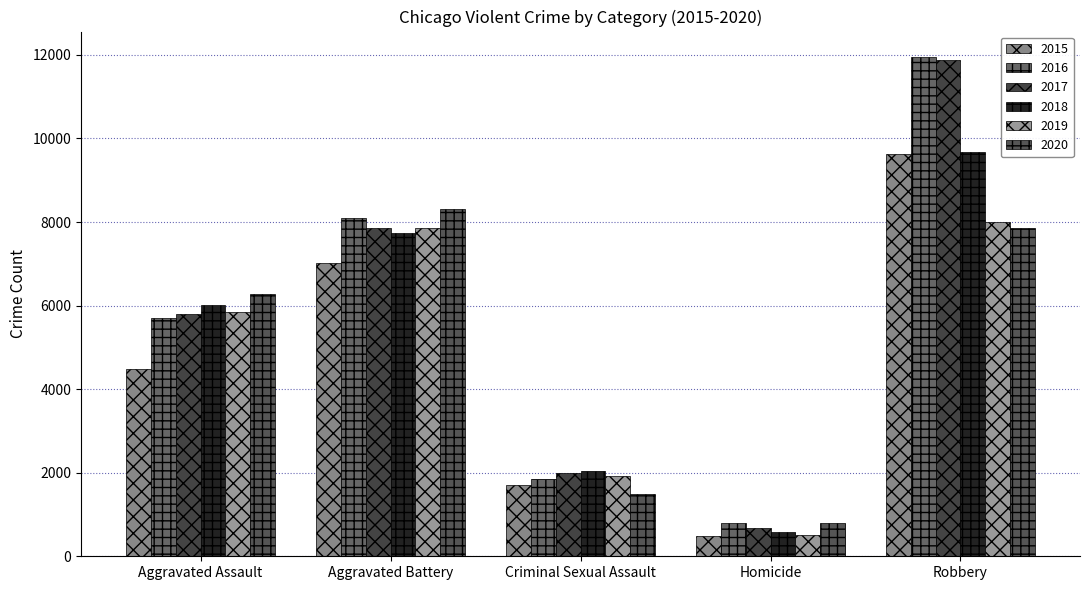

Reading left to right, list all the values displayed in this chart.

2015: 4480	7019	1705	496	9638
2016: 5713	8085	1856	786	11960
2017: 5793	7845	1982	672	11880
2018: 6002	7735	2044	588	9681
2019: 5841	7858	1921	499	7995
2020: 6265	8321	1495	787	7855